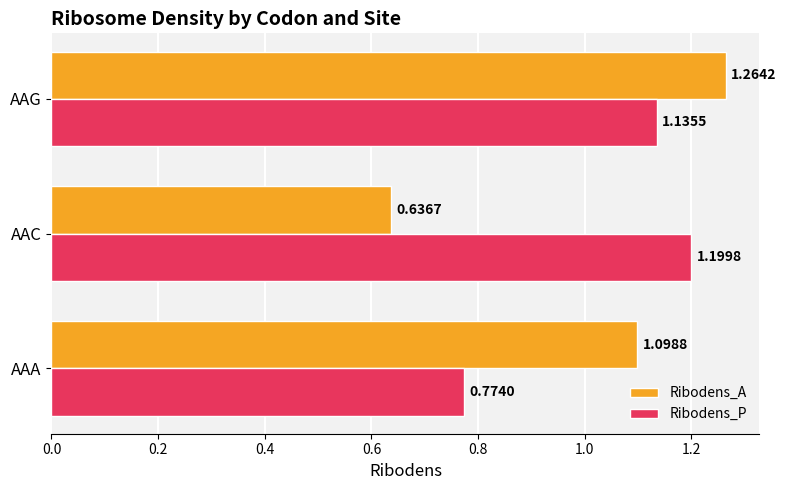

At which label is Ribodens_A closest to 0?

AAC